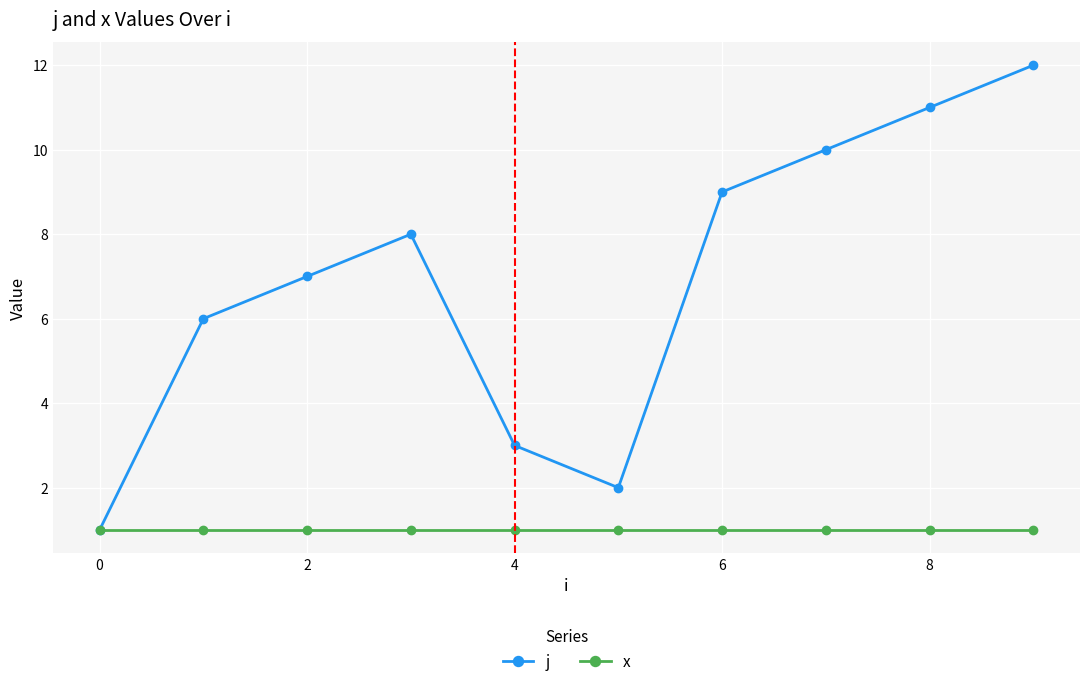

Rank the series by their maximum value, from lowest to highest.

x, j